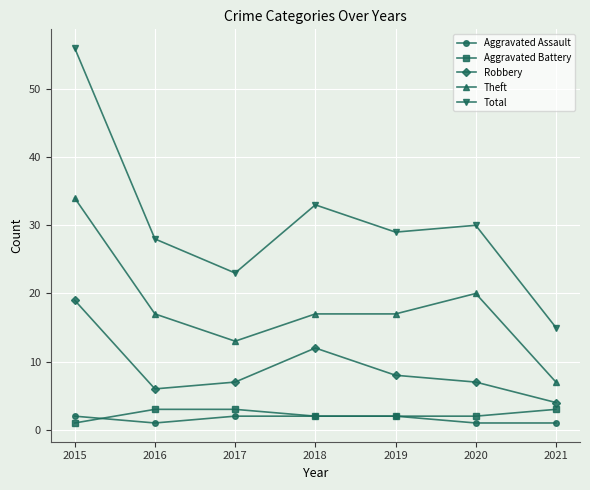

What is the greatest value displayed?

56